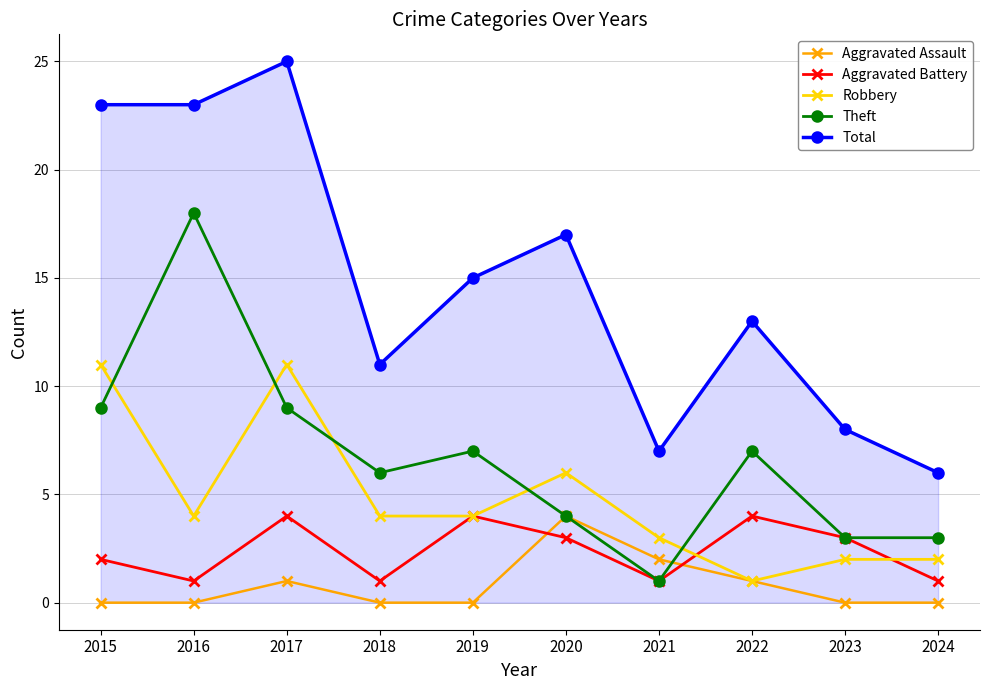

Between 2017 and 2018, which series saw the biggest shift?

Total